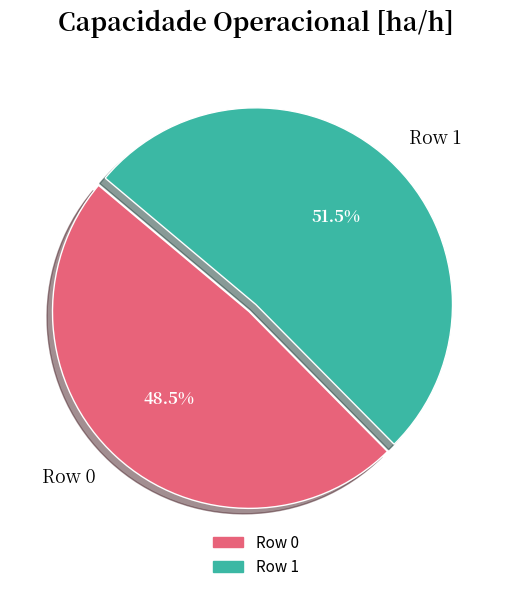

Between Row 1 and Row 0, which is larger?

Row 1